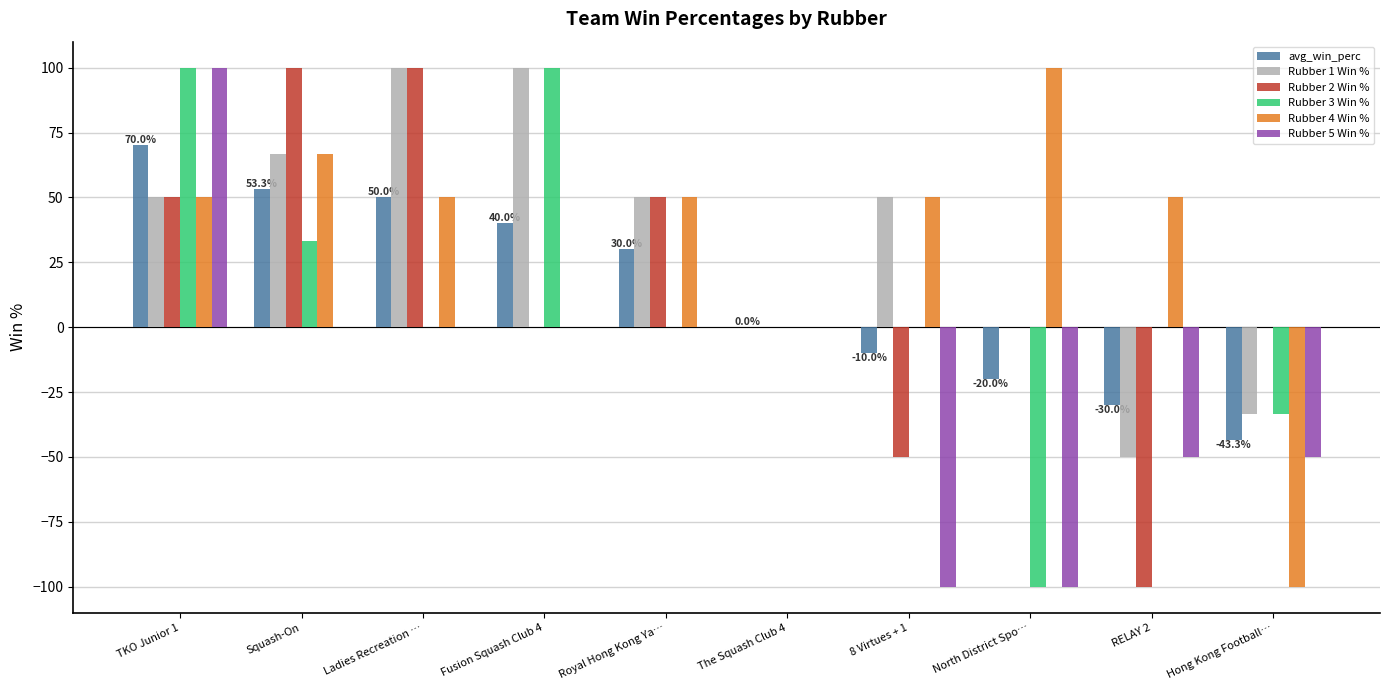

How many categories are shown in the chart?

10